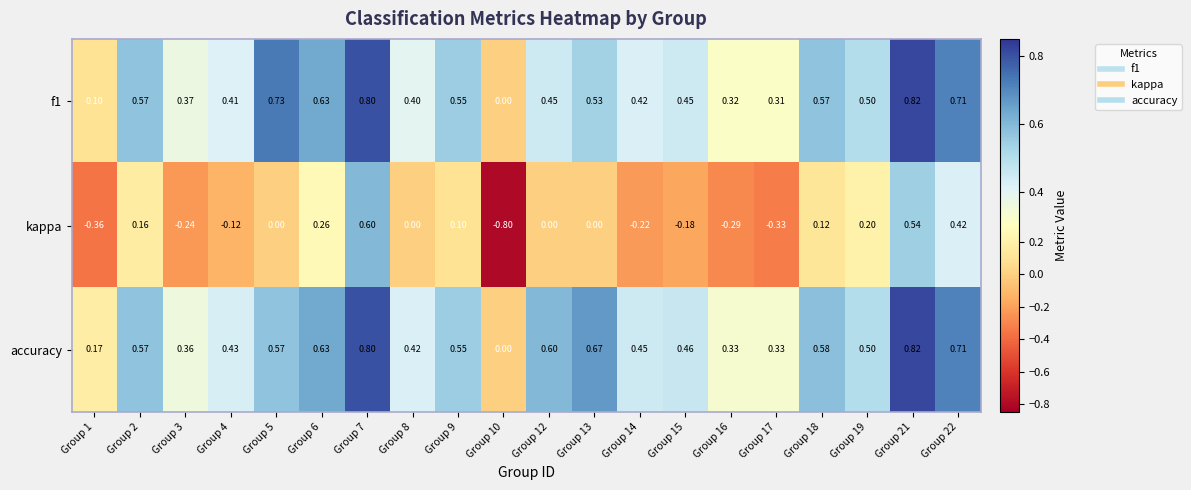

Which series has the widest spread of values?

kappa